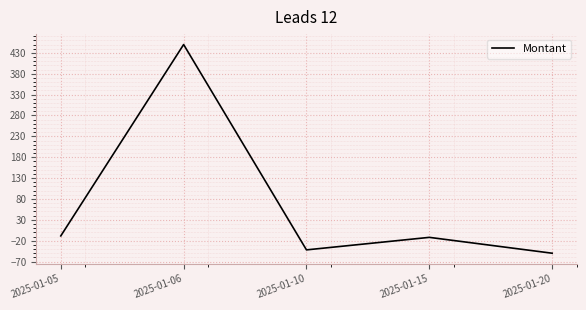

The value at 2025-01-06 is 450.0. True or false?

True